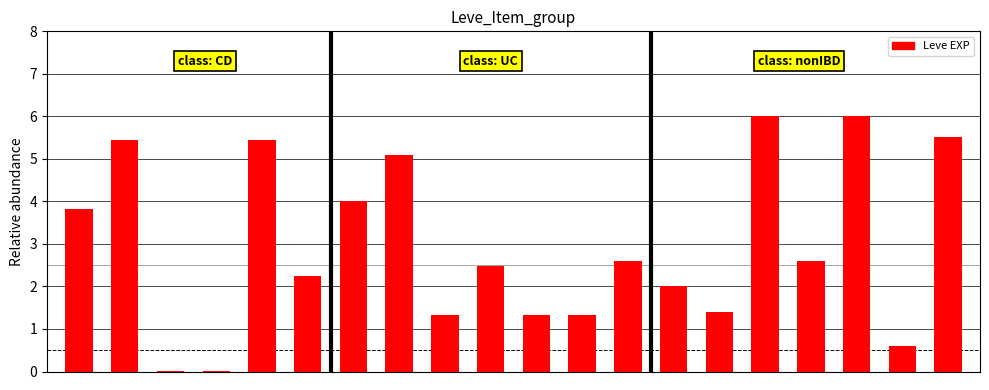

What is the sum of all values?

59.3